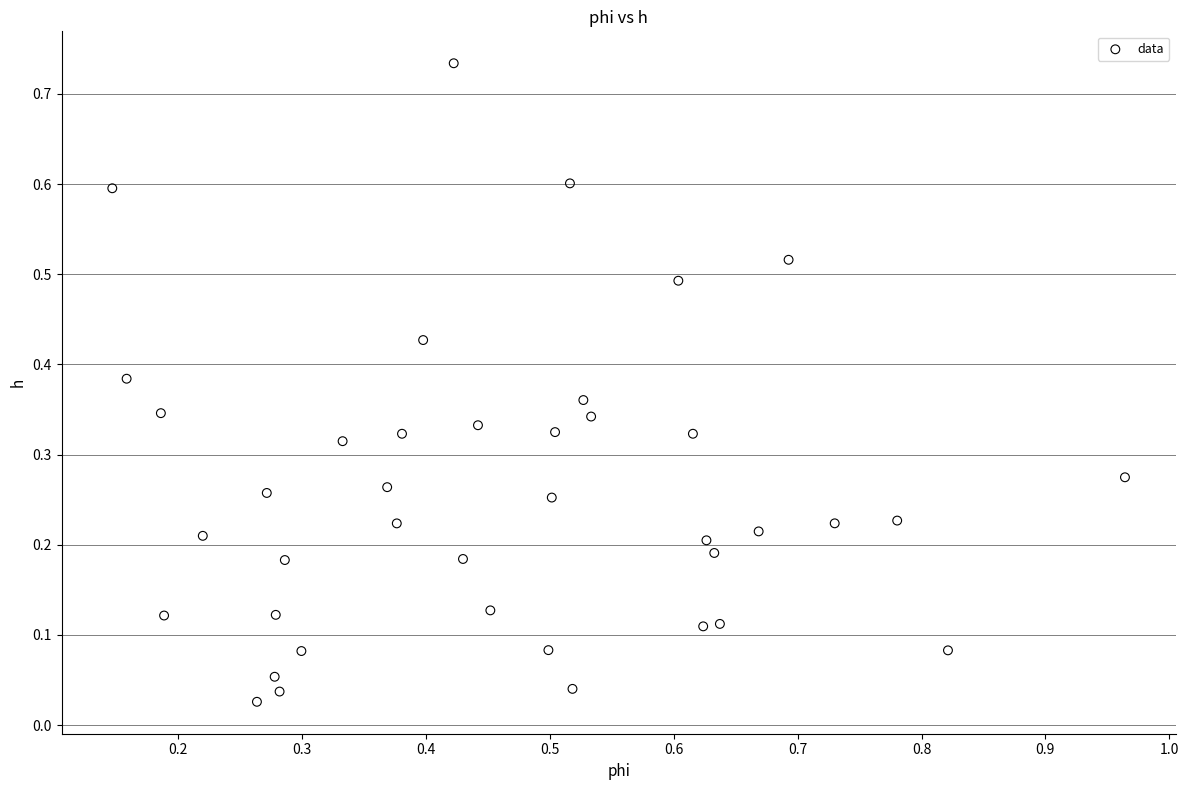

What is the range of X values (max minus min)?

0.8